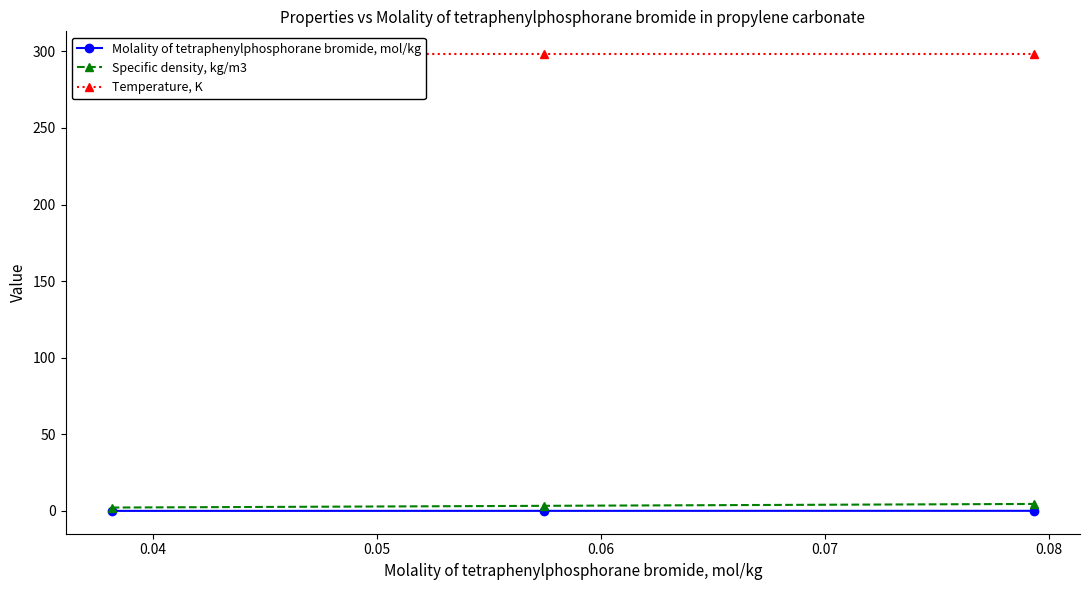

What is the value of the Specific density, kg/m3 point at the 3rd from the left?

4.6